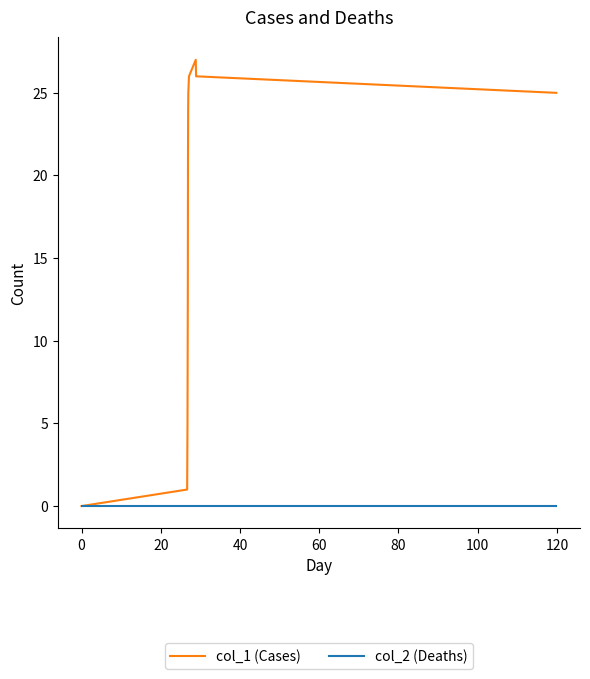

What are all the series names shown in the legend?

col_1 (Cases), col_2 (Deaths)